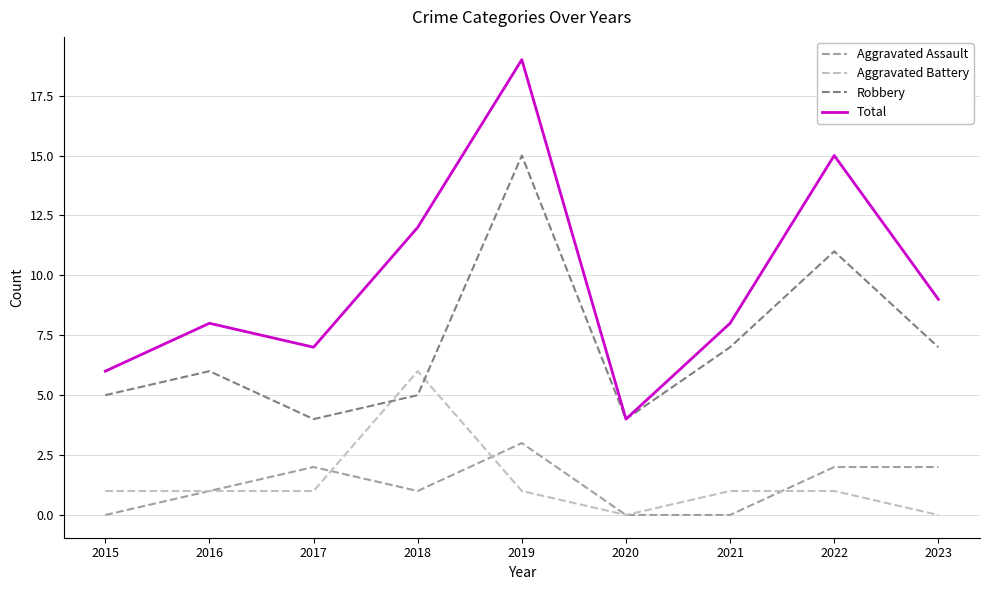

Between 2017 and 2021, which series saw the biggest shift?

Robbery